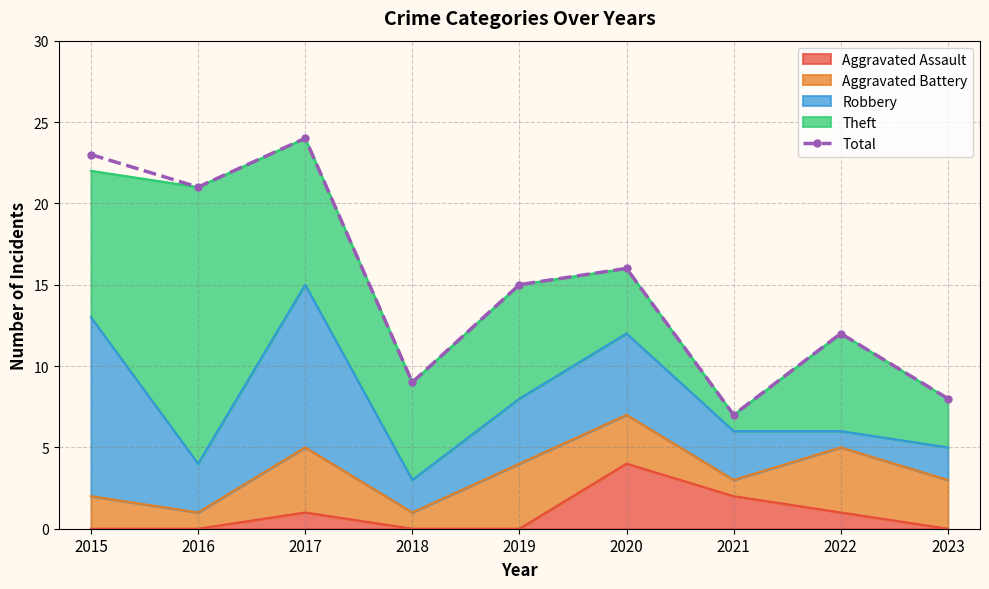

Does the chart have visible grid lines?

Yes